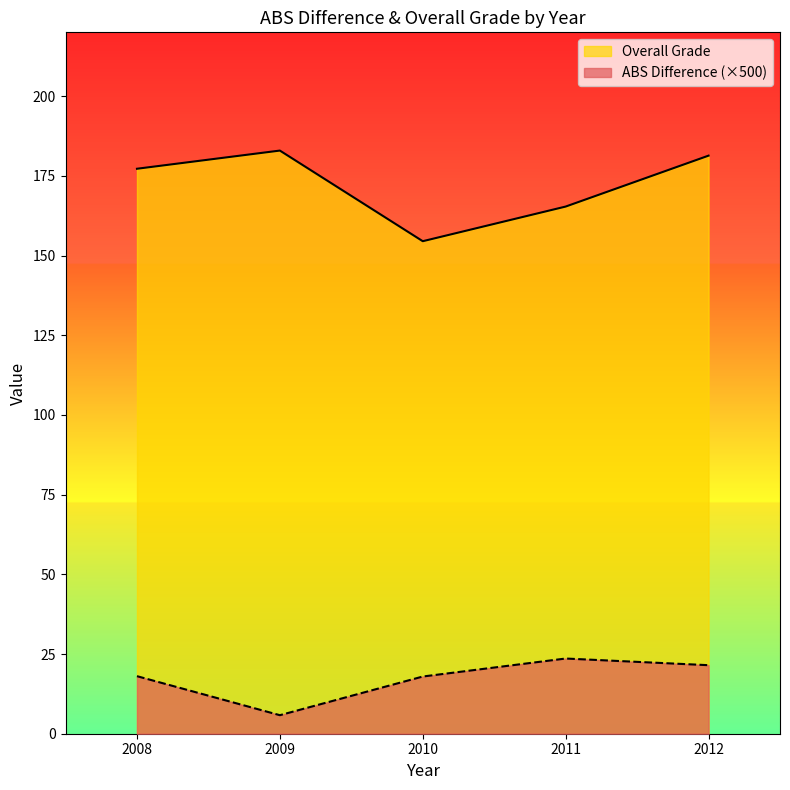

The Overall Grade series shows 47.0 at 2010. True or false?

False